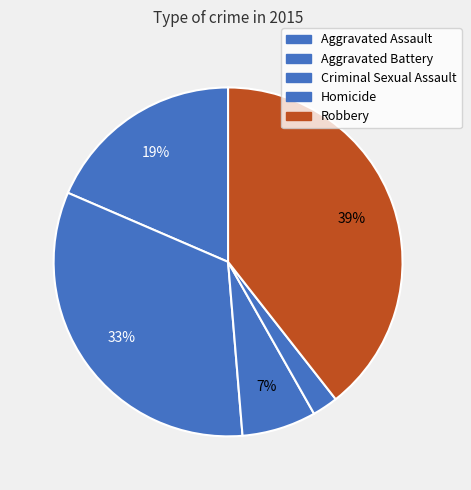

Is it true that Homicide is 1% of the pie?

False